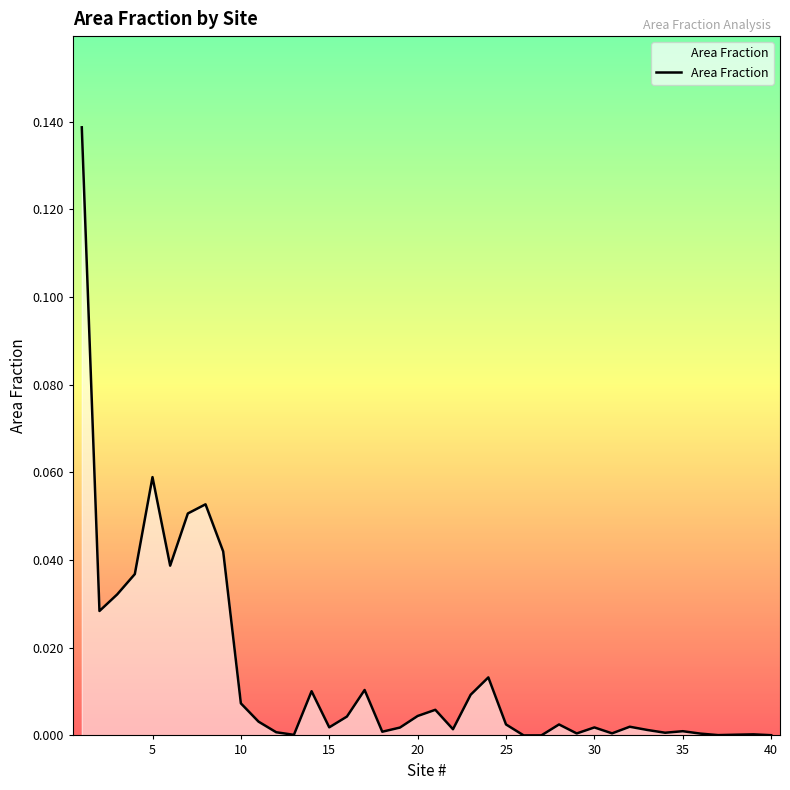

What is the difference between the second highest and second lowest values?

0.1